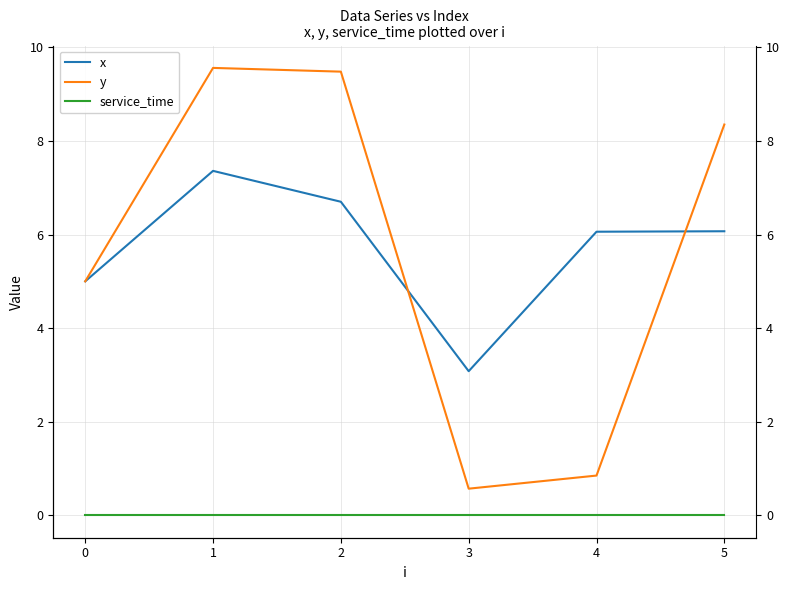

Is it true that service_time equals 0.0 at 3?

True